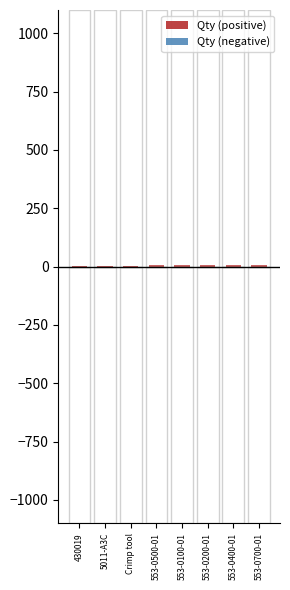

What is the sum of the Qty (negative) values at 553-0500-01 and 553-0100-01?

-10